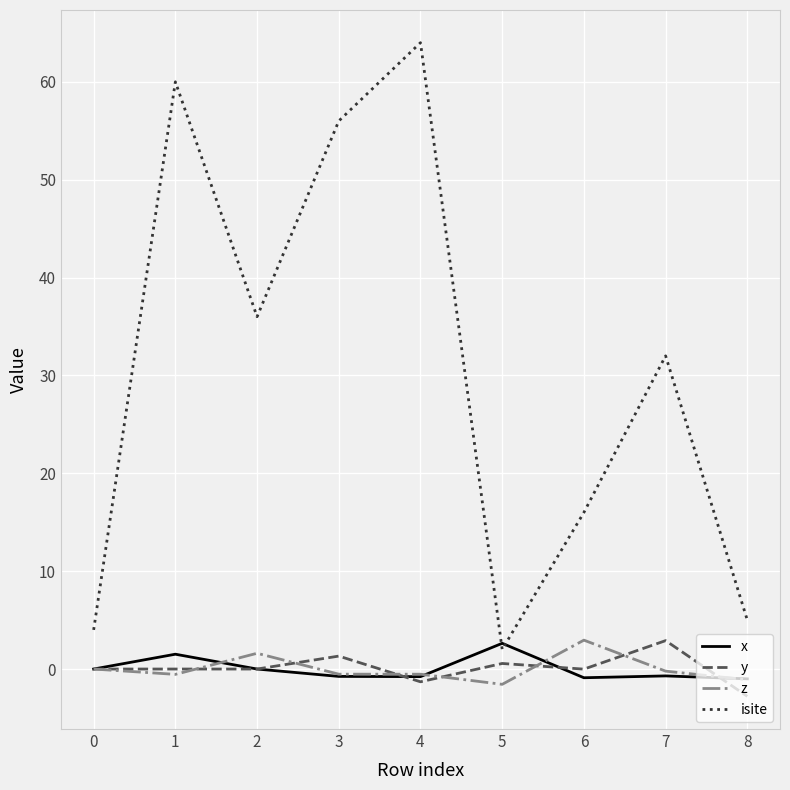

True or false: z and isite cross at least once.

False